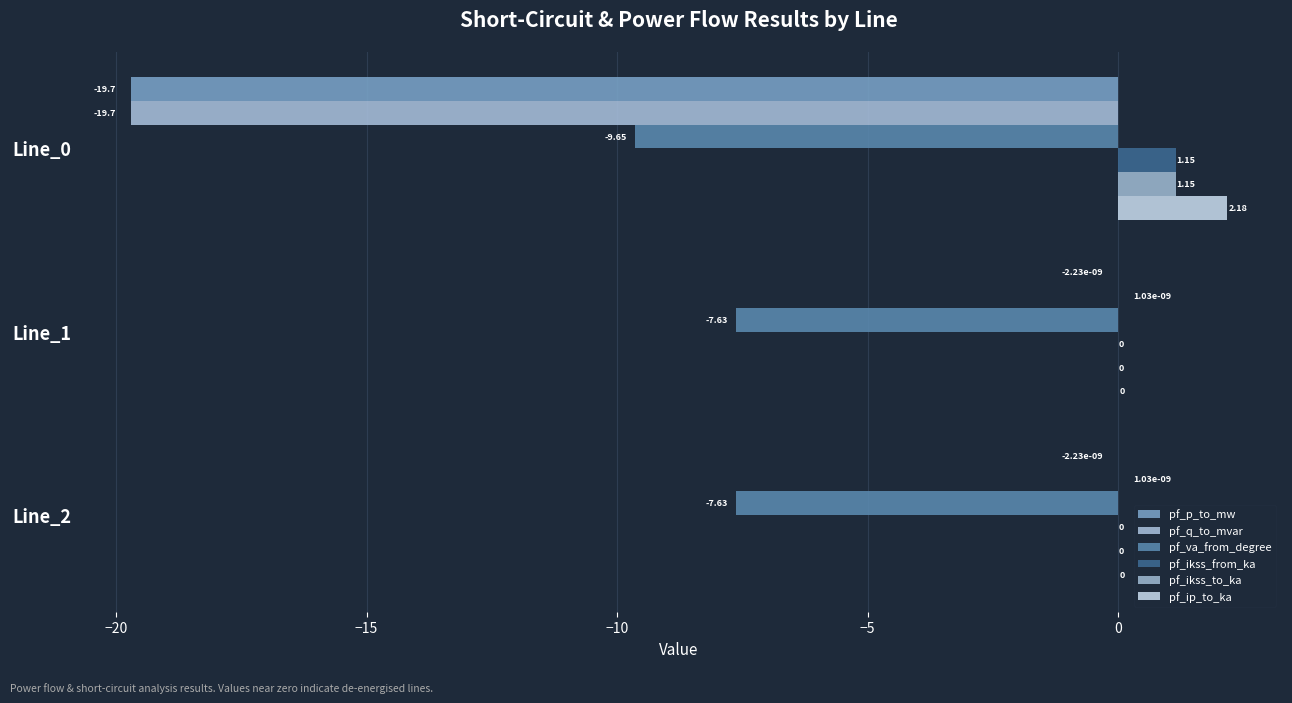

How many values in the pf_ikss_from_ka series exceed 0?

1